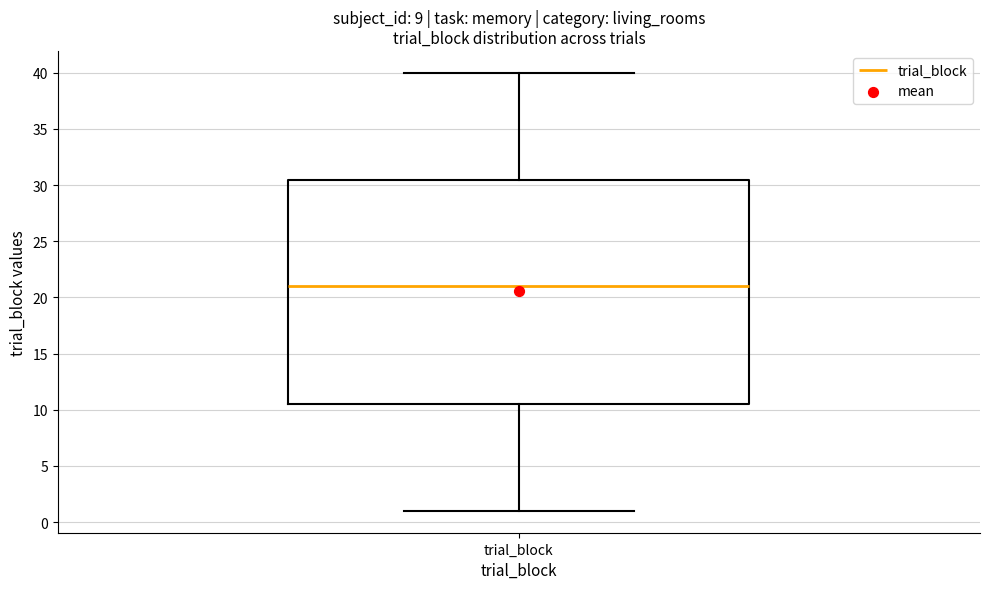

Read this box plot against the y-axis: the position of the median line, the range covered by the box, and the ends of both whiskers. The values are not printed on the chart, so give them approximately, as read against the axis.

median 21.0, box 10.5 to 30.5, whiskers 1.0 to 40.0